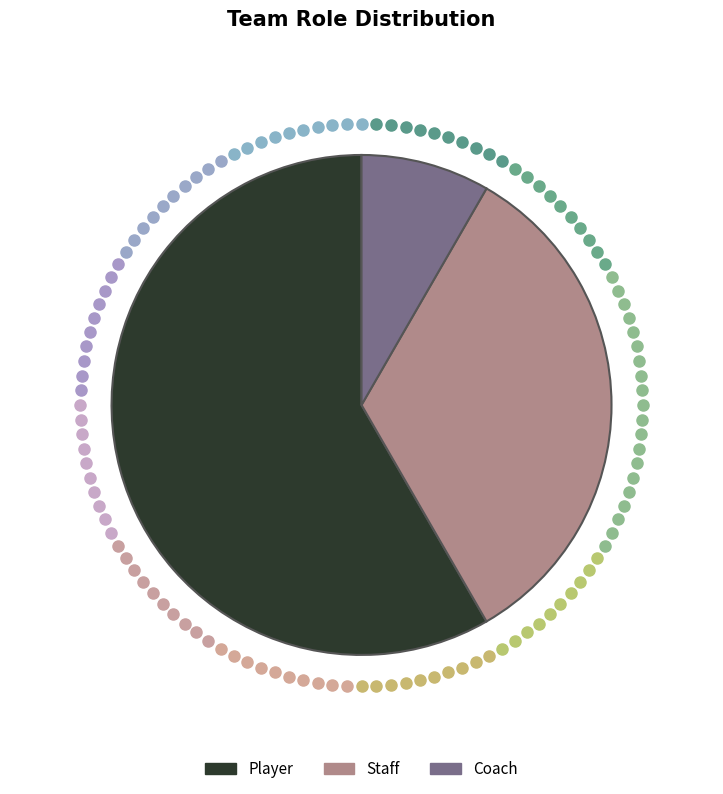

Does any single category account for the majority?

Yes